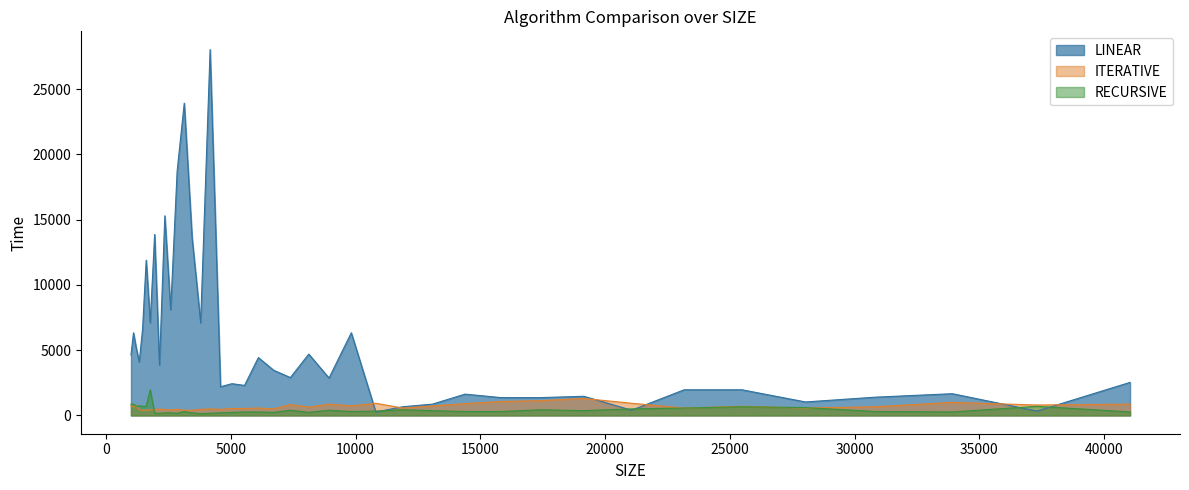

Which label corresponds to the smallest value in the chart?

3792